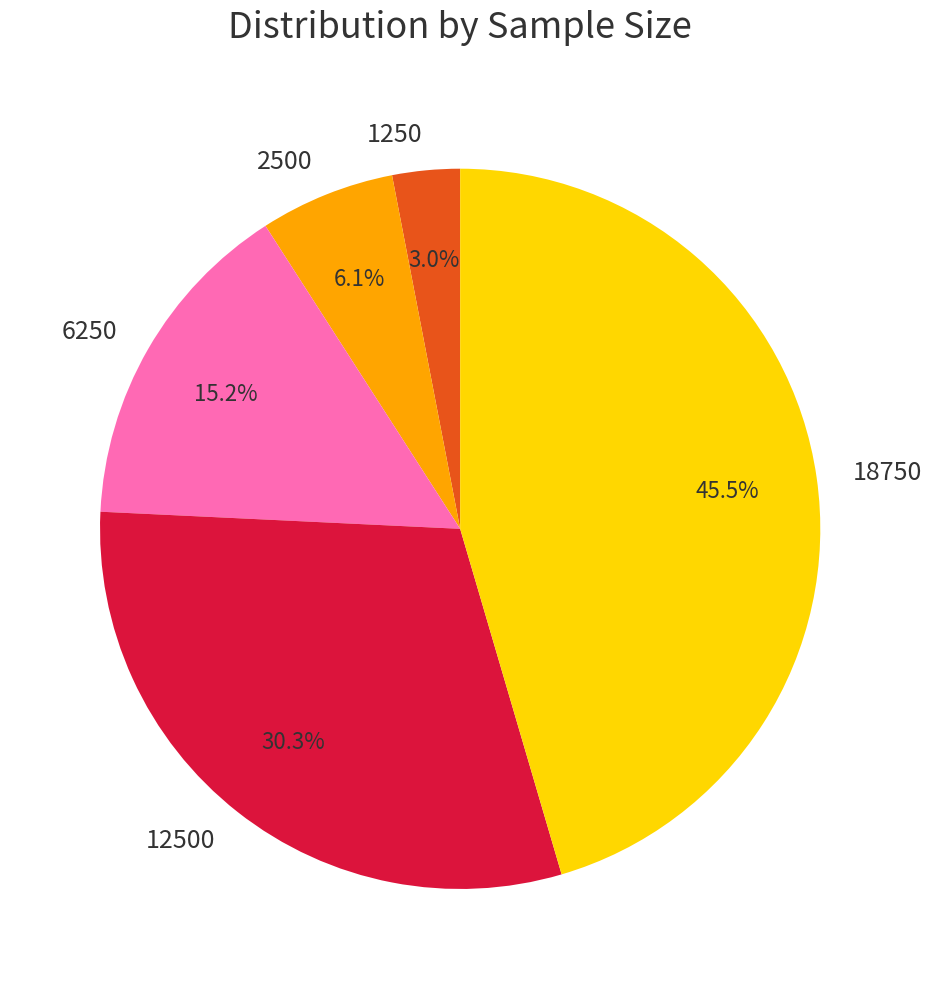

To the nearest percent, what is the difference between the largest and smallest slice percentages?

42%